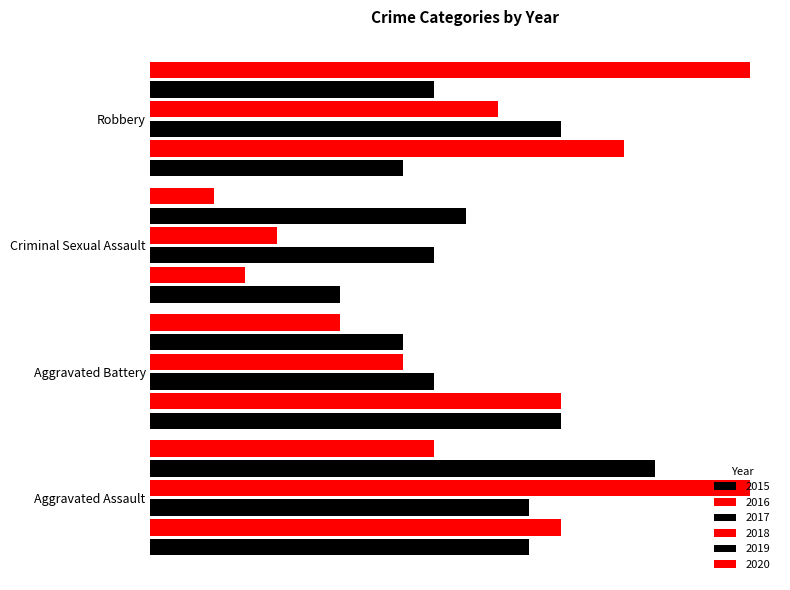

What value does the 2015 series have at Aggravated Battery?

13